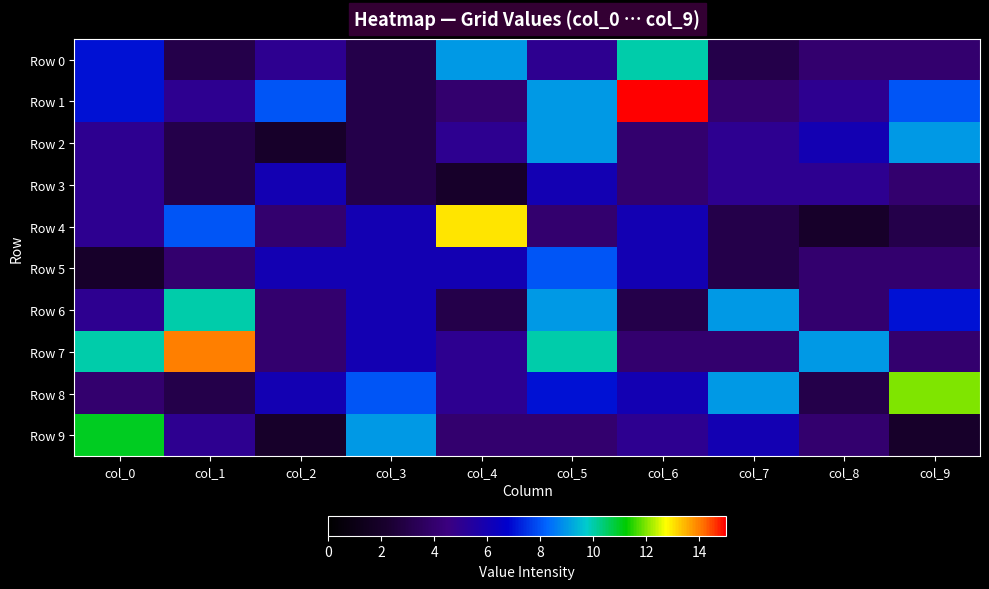

Which series has the widest spread of values?

Row 1